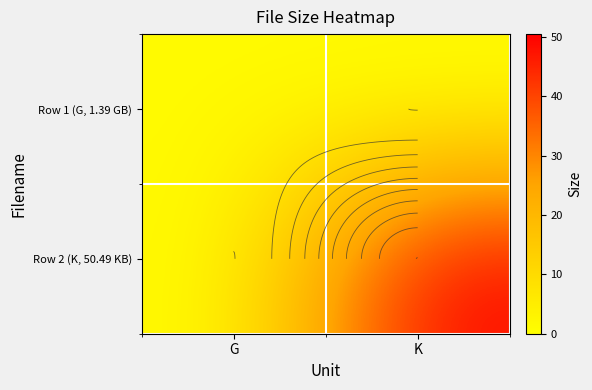

What is the spread (max minus min) of values at K?

50.5